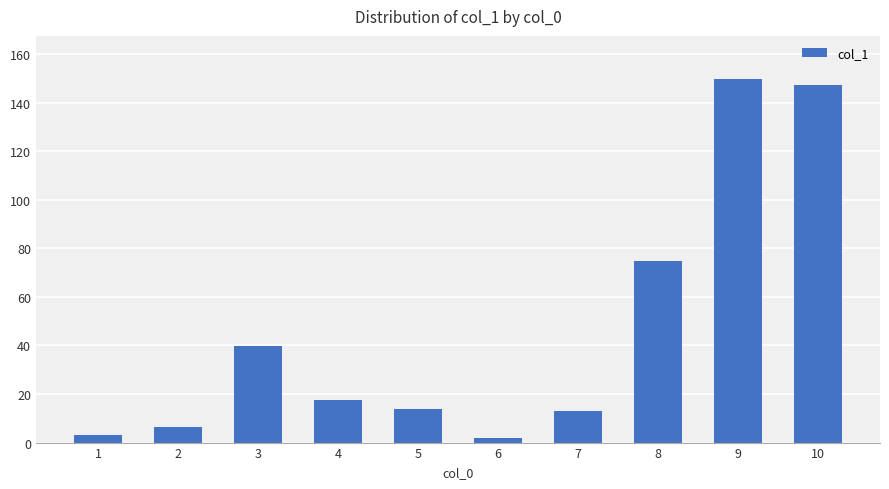

Reading left to right, extract all data points from this chart.

1=3.0	2=6.4	3=39.7	4=17.6	5=14.0	6=1.9	7=12.9	8=74.9	9=149.6	10=147.3